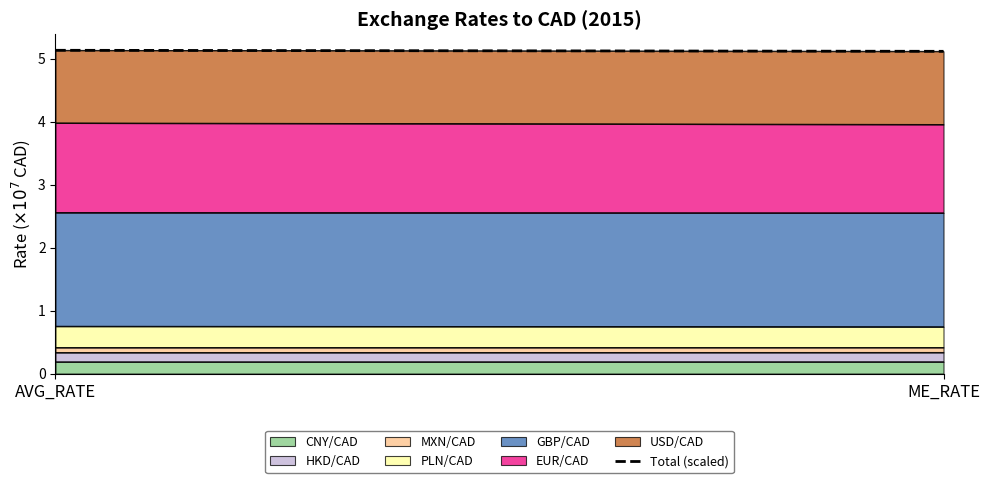

What is the label of the 1st point from the left?

AVG_RATE